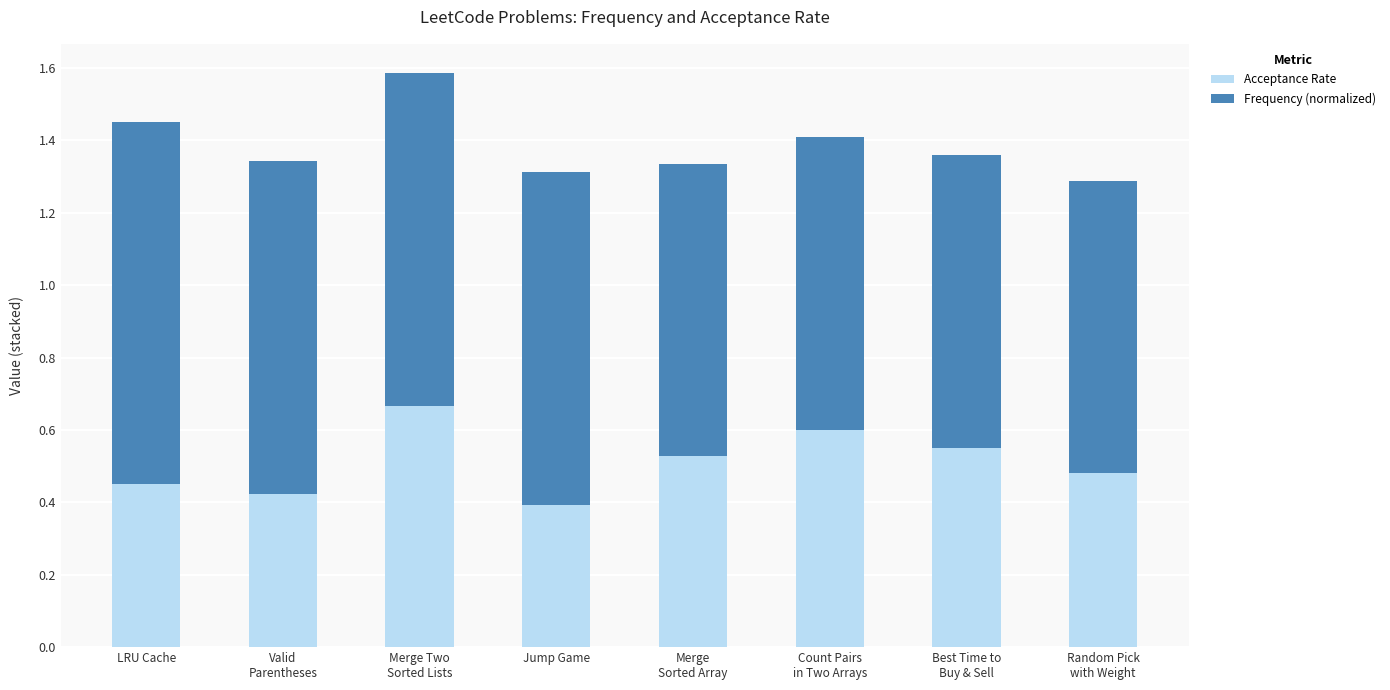

What is the difference between the maximum and minimum values in the Acceptance Rate series?

0.3